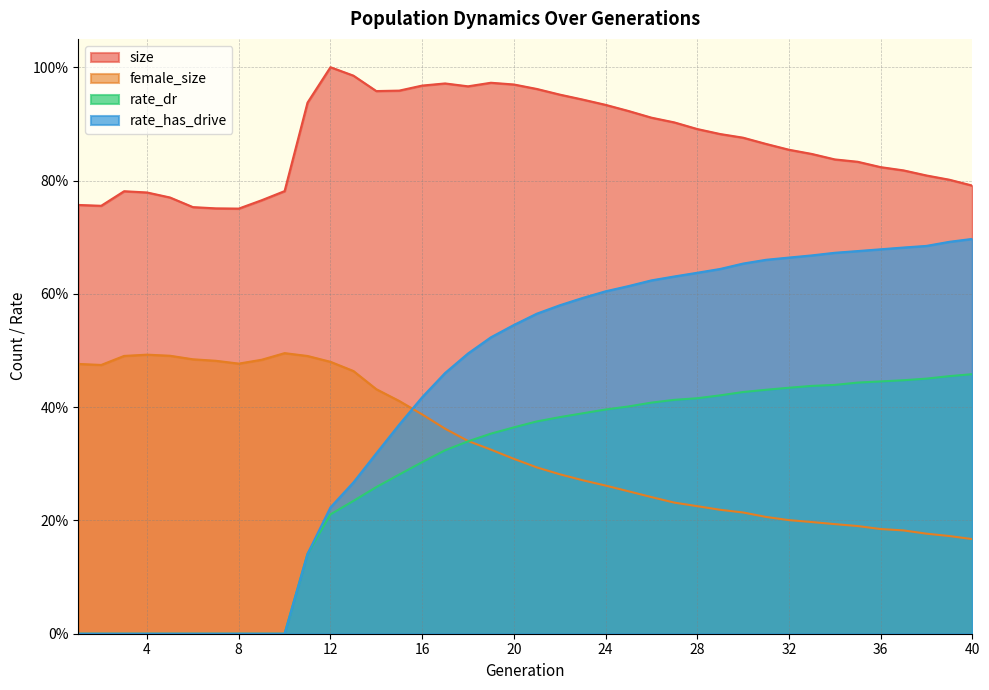

Which category has the lowest value in the rate_has_drive series?

1